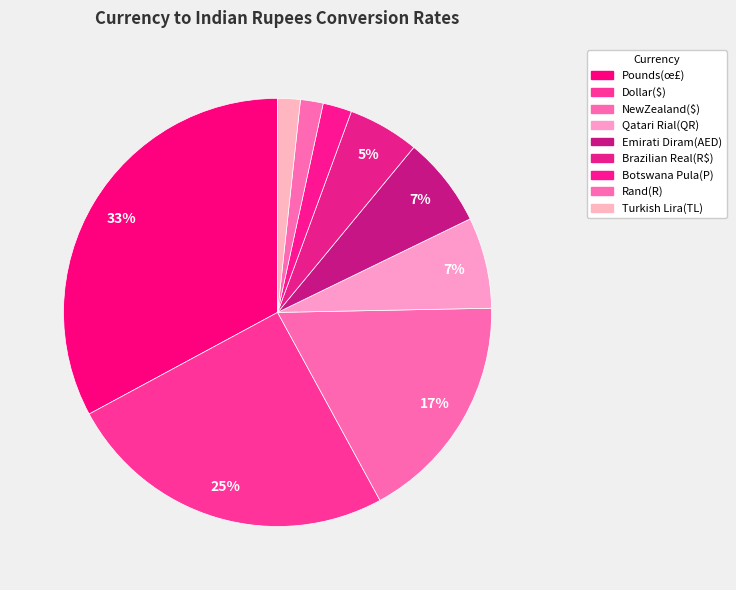

What is the smallest slice in the pie chart?

Turkish Lira(TL)